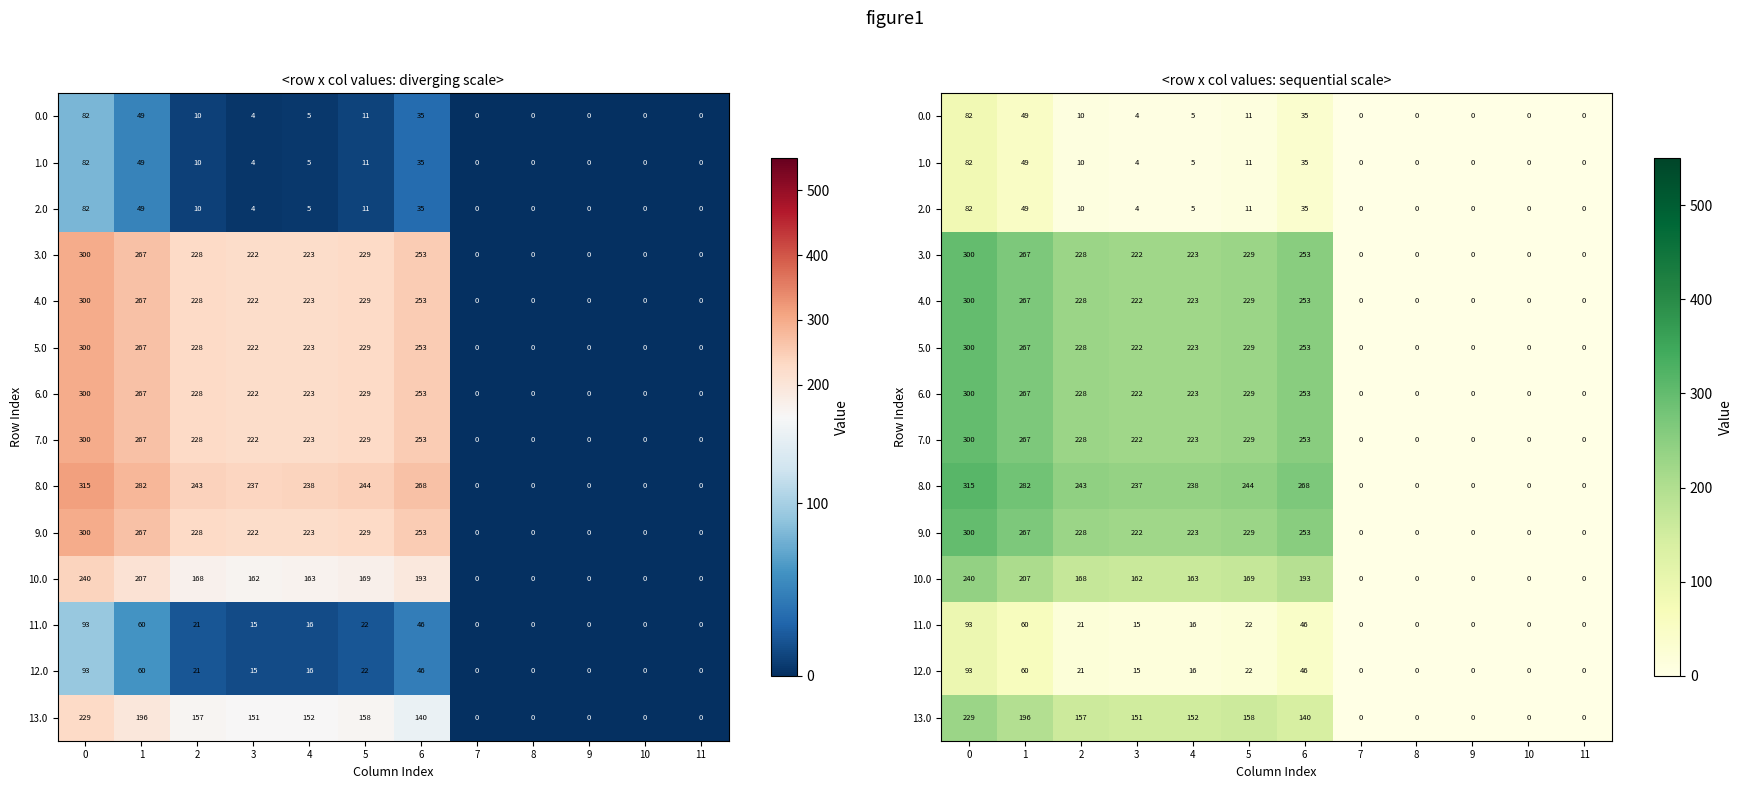

True or false: 0.0 has a value of 4.4 at 3.

True